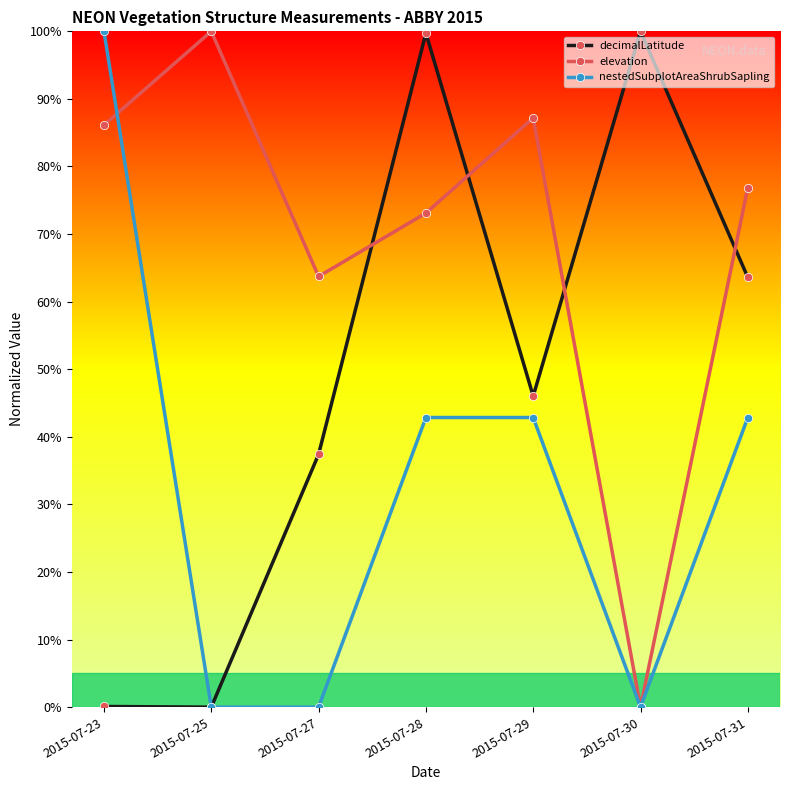

What is the difference between the nestedSubplotAreaShrubSapling values at 2015-07-27 and 2015-07-31?

42.9